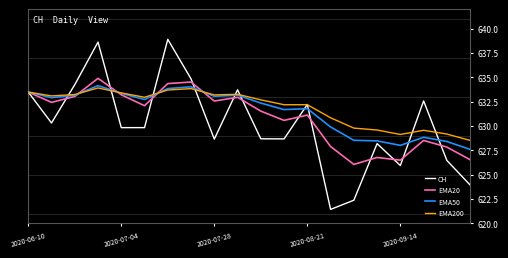

What is the maximum value shown in the chart?

638.9